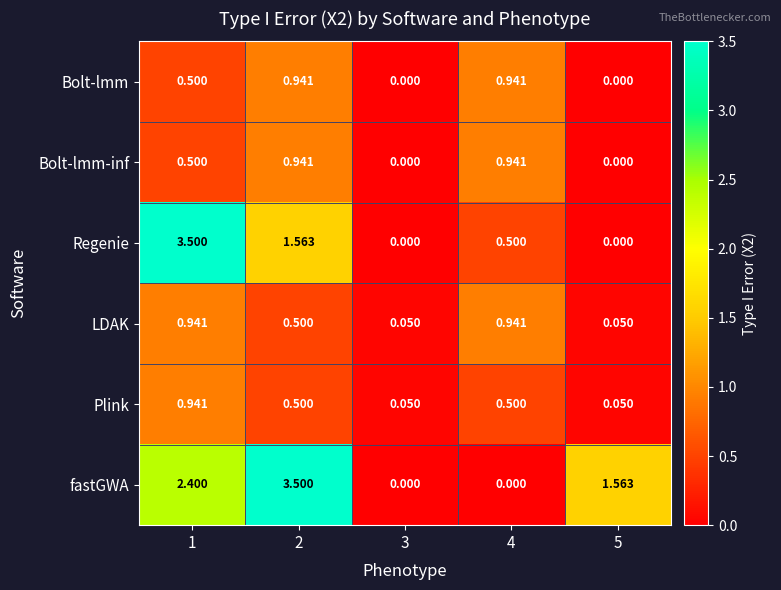

Which series changed the most between 1 and 4?

Regenie